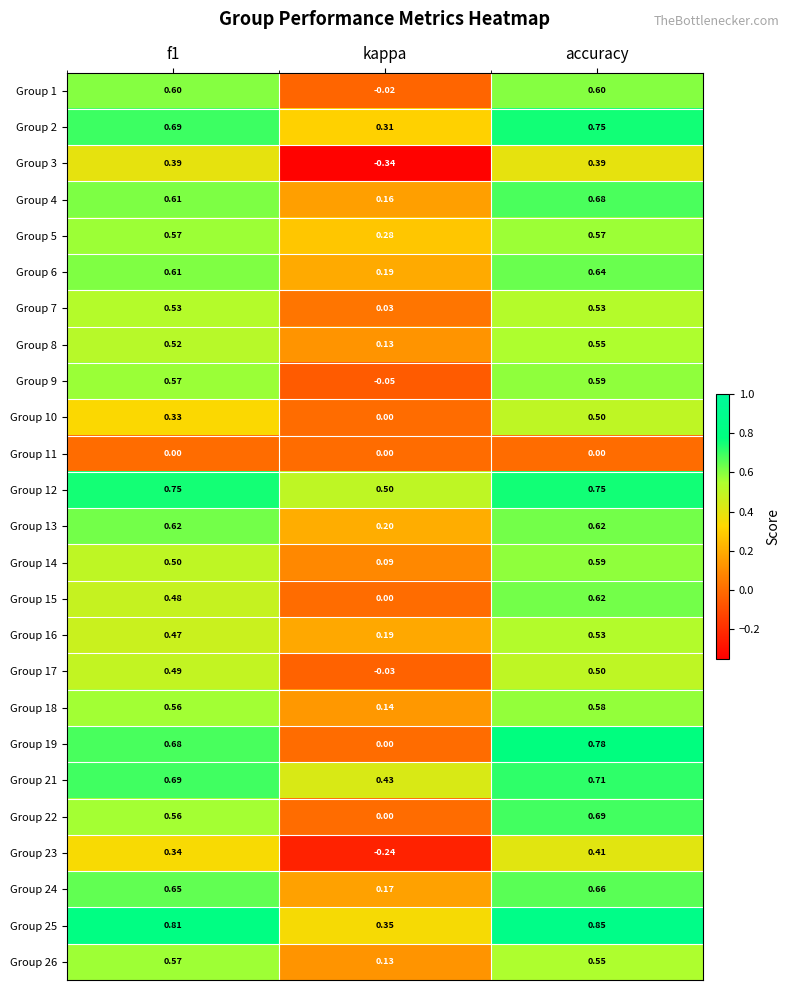

Which label corresponds to the largest value in the chart?

accuracy